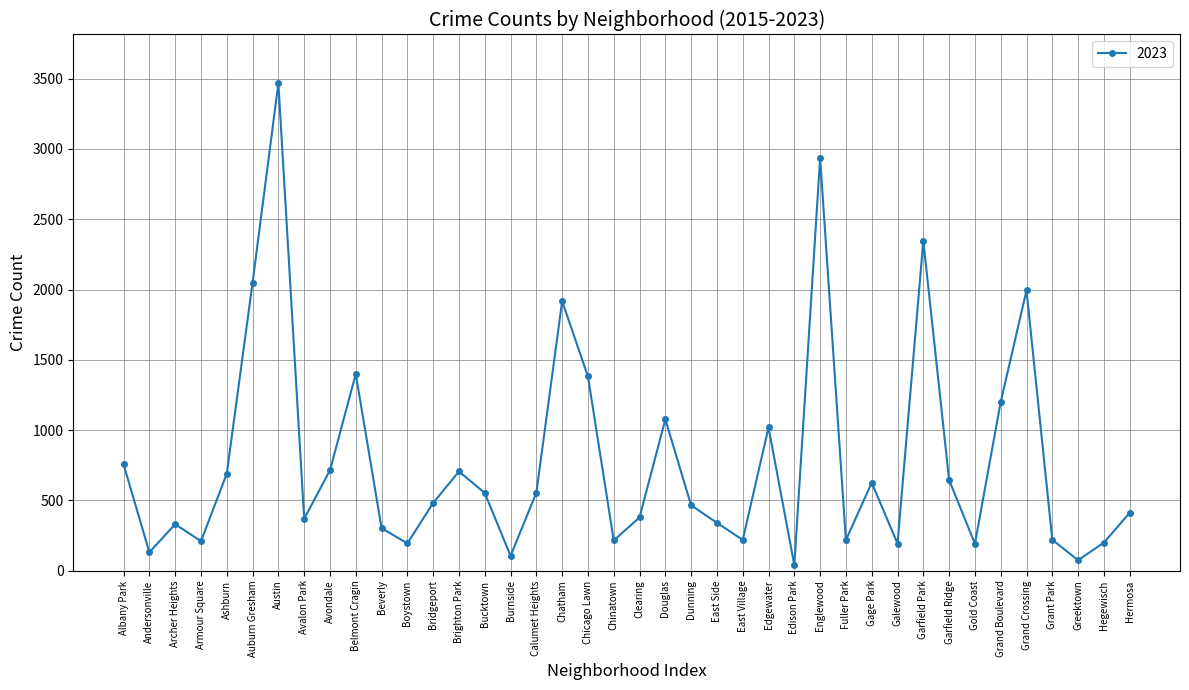

At which label is the value closest to 1753?

Chatham